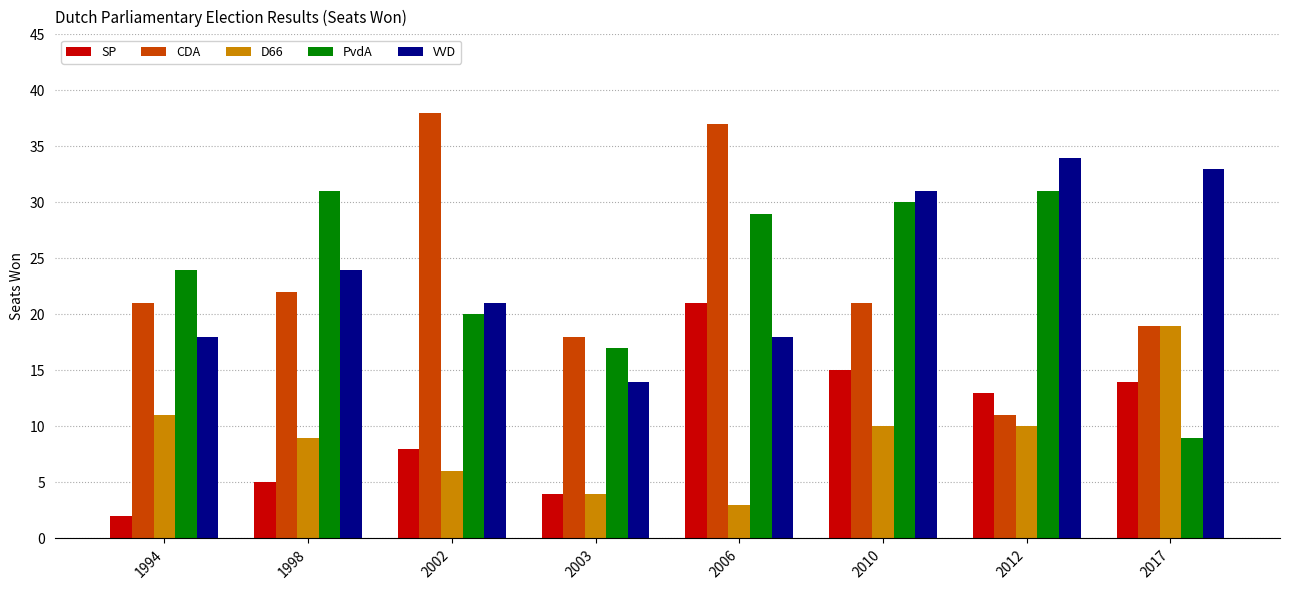

At which label does SP first exceed 13?

2006